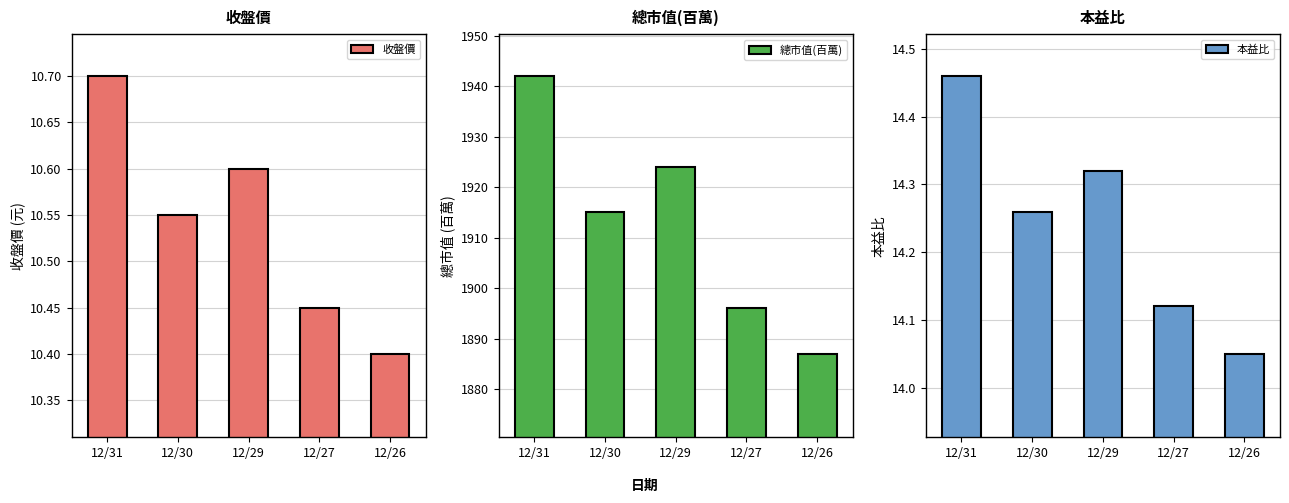

What value does the 總市值(百萬) series have at 12/30?

1915